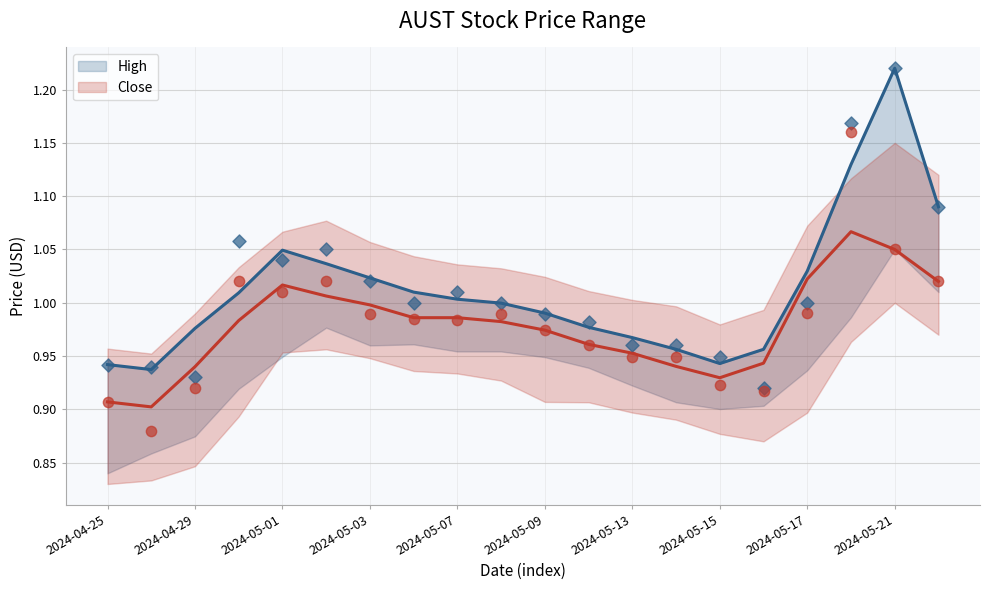

Which series contains the lowest Y value?

Close